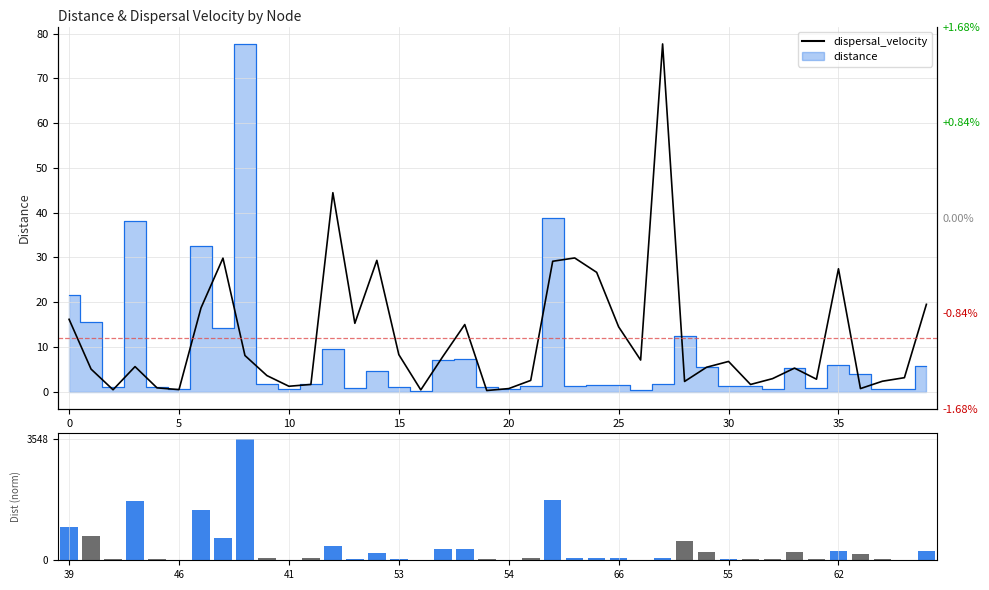

How many bars are there in each group?

2